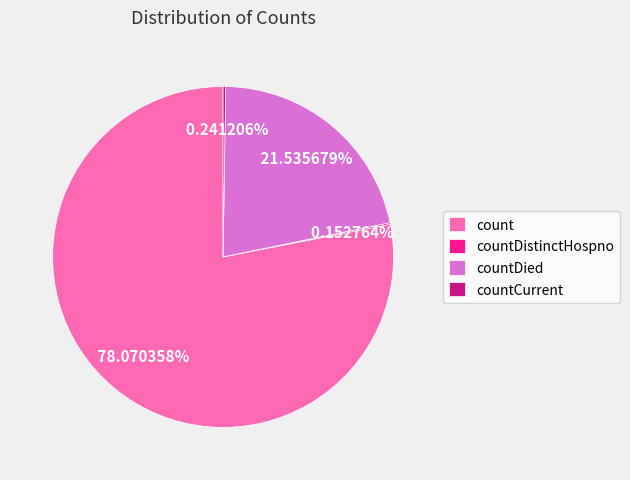

Combined, do countDied and count account for over 50%?

Yes